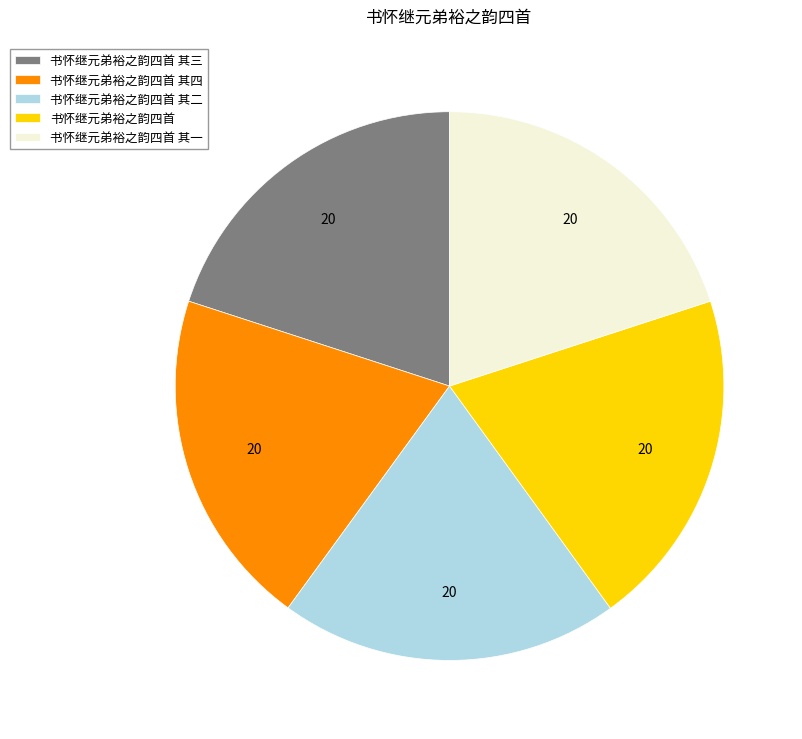

How many segments does this pie chart have?

5